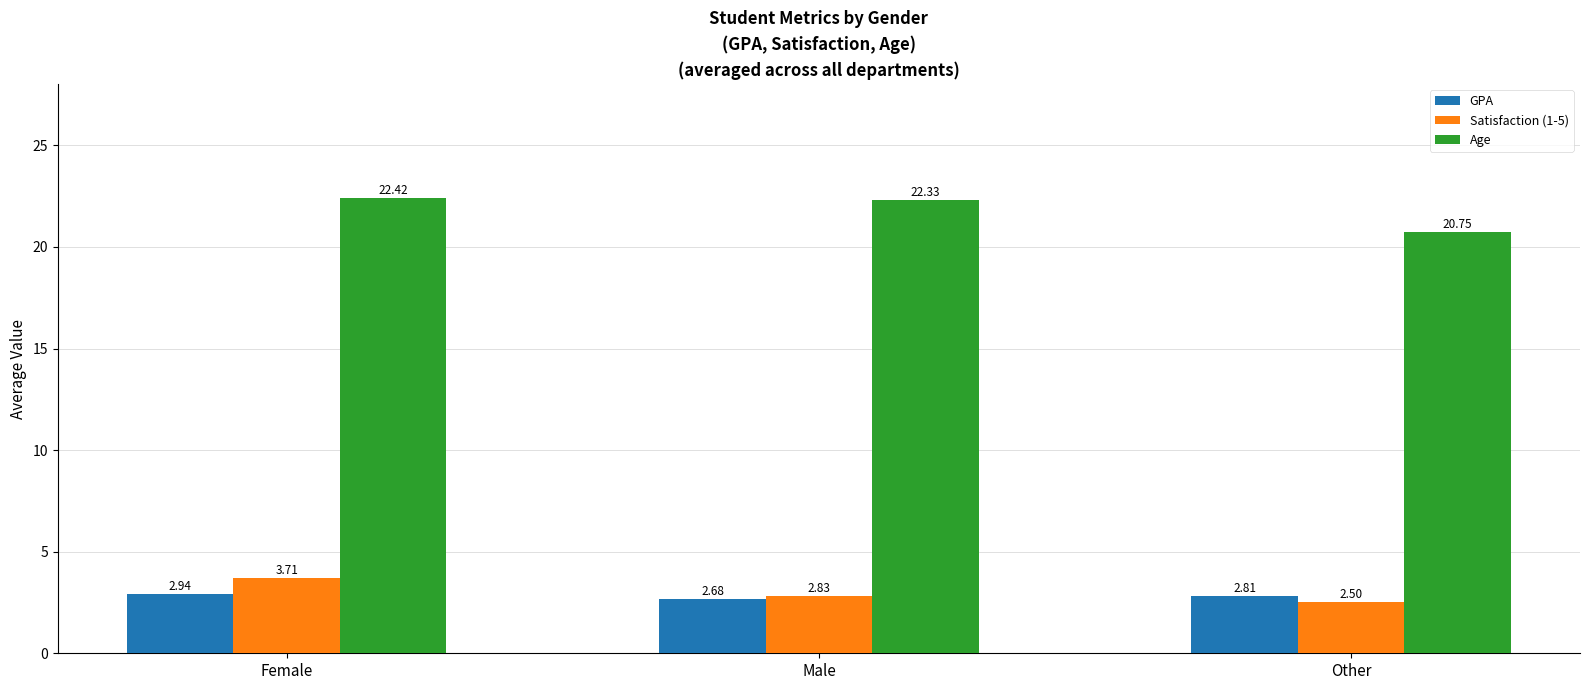

Which series has the widest spread of values?

Age